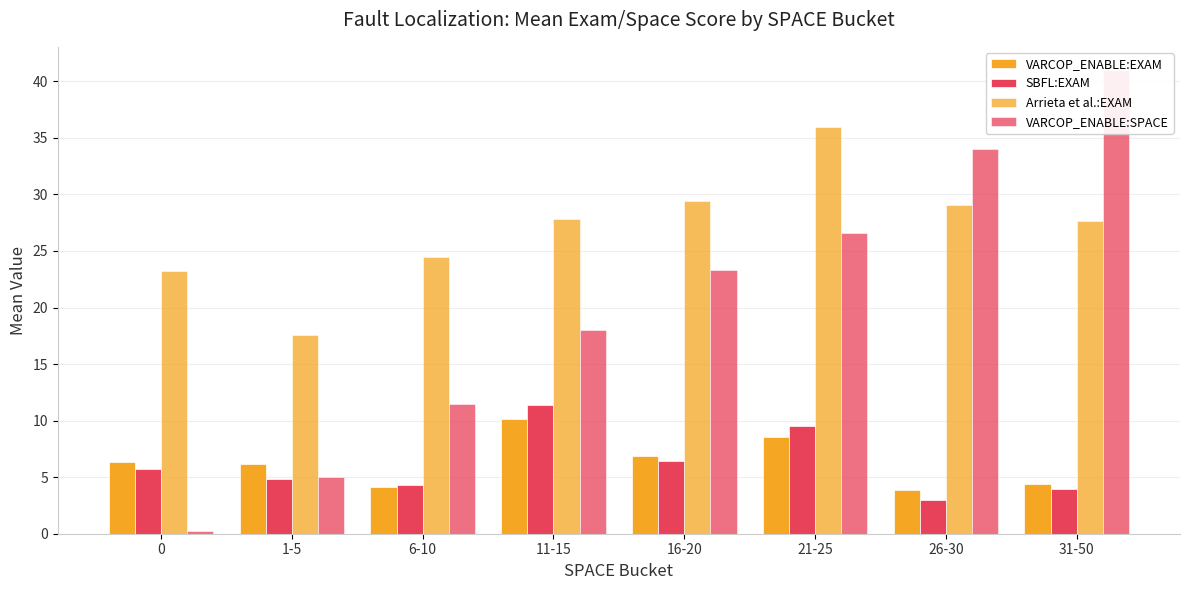

What is the difference between the Arrieta et al.:EXAM values at 21-25 and 11-15?

8.1